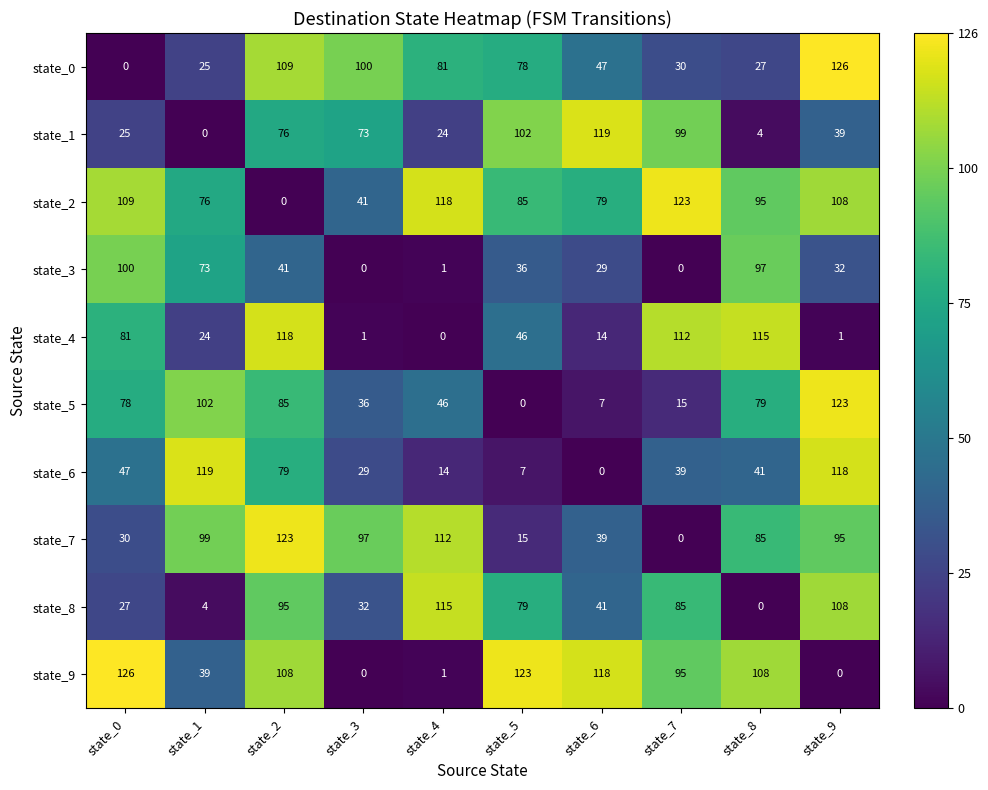

What is the difference between the state_5 values at state_6 and state_0?

71